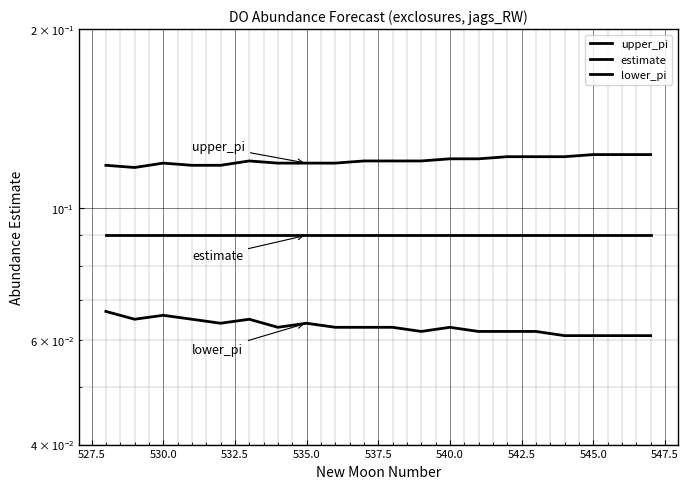

At which category does lower_pi reach its first local peak?

530.0